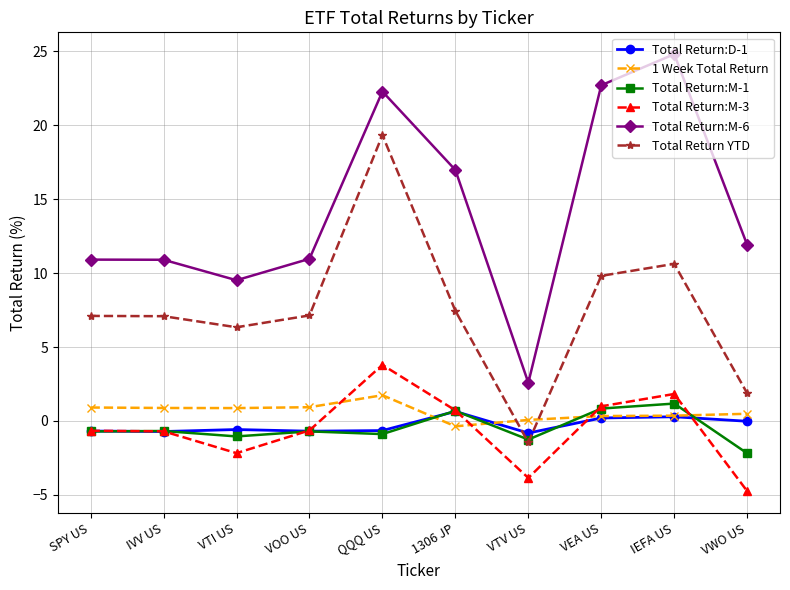

How many data points in Total Return:M-3 are less than 0?

6